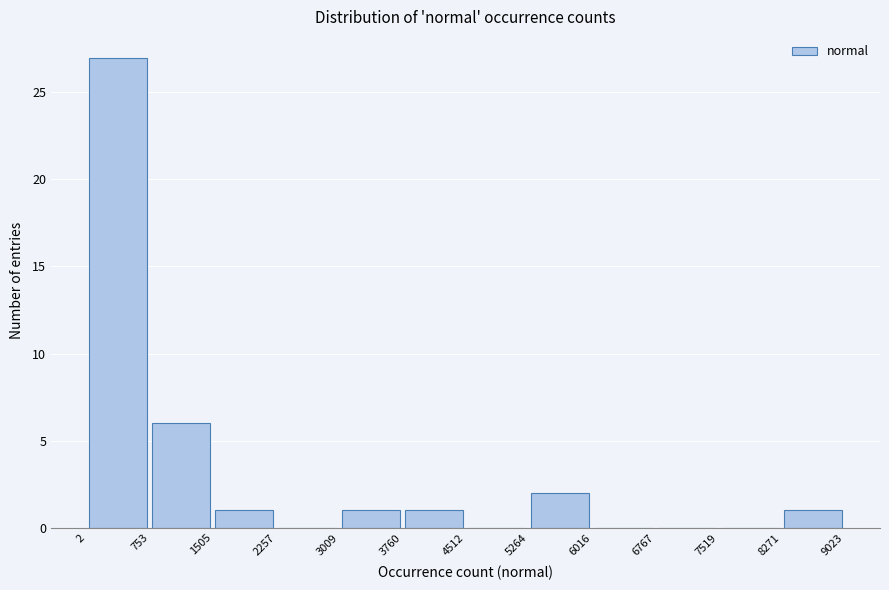

Over which range of the x-axis is the bar tallest?

2 to 753